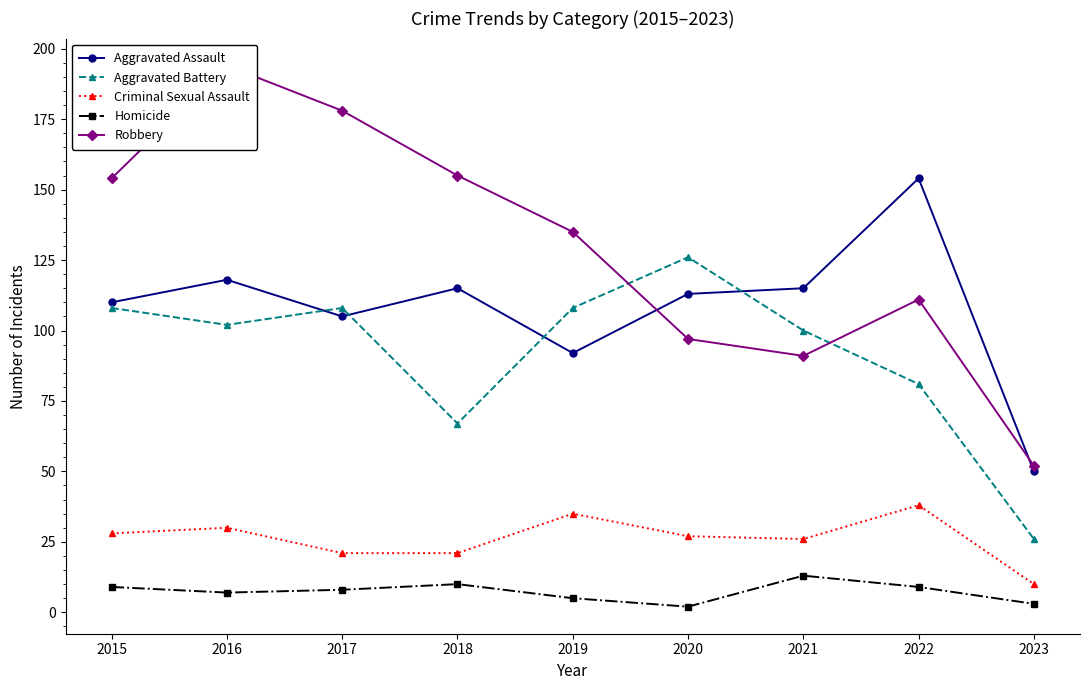

Reading left to right, transcribe all the data shown in this chart.

Aggravated Assault: 2015=110	2016=118	2017=105	2018=115	2019=92	2020=113	2021=115	2022=154	2023=50
Aggravated Battery: 2015=108	2016=102	2017=108	2018=67	2019=108	2020=126	2021=100	2022=81	2023=26
Criminal Sexual Assault: 2015=28	2016=30	2017=21	2018=21	2019=35	2020=27	2021=26	2022=38	2023=10
Homicide: 2015=9	2016=7	2017=8	2018=10	2019=5	2020=2	2021=13	2022=9	2023=3
Robbery: 2015=154	2016=194	2017=178	2018=155	2019=135	2020=97	2021=91	2022=111	2023=52